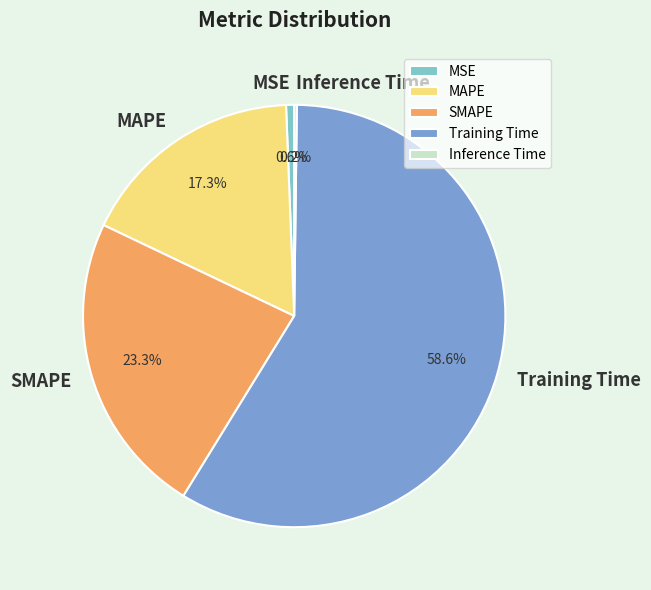

What is the ratio of the value at MAPE to the value at Training Time?

0.3